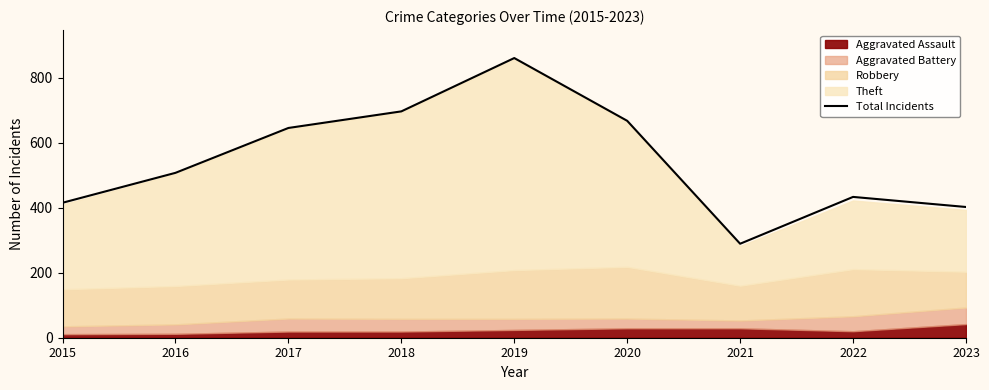

How many interior local peaks (higher than both neighbors) does the data have?

2